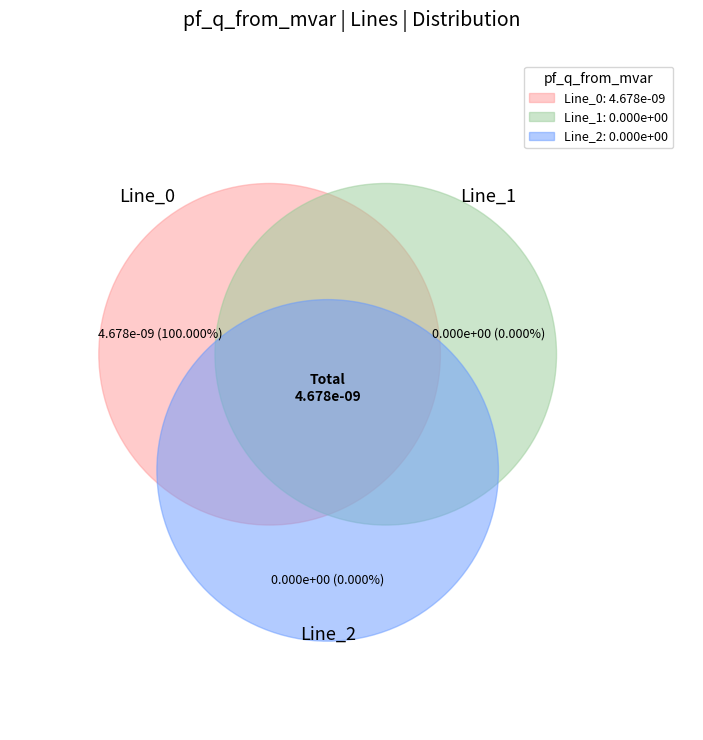

True or false: Line_1 accounts for 1% of the total.

False